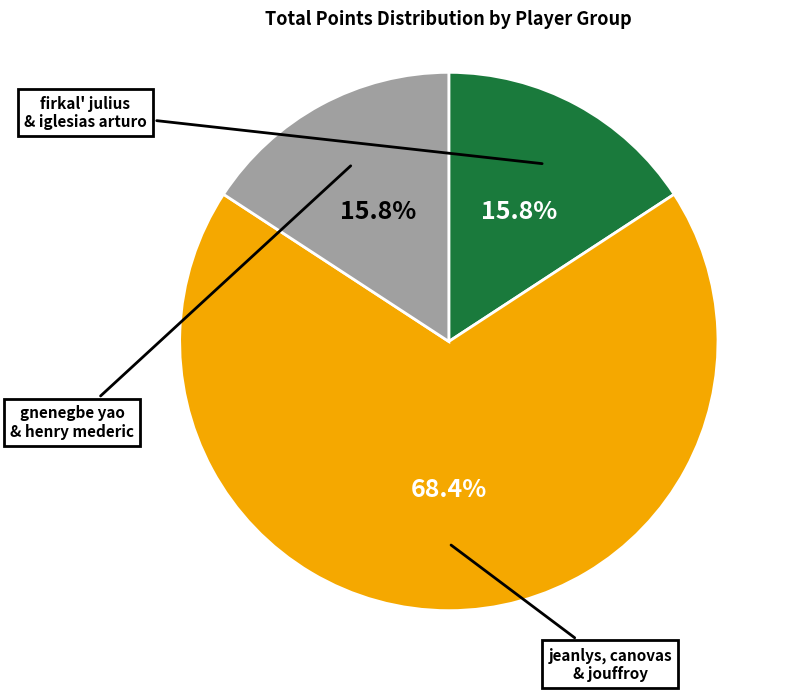

Is there a majority slice in this chart?

Yes